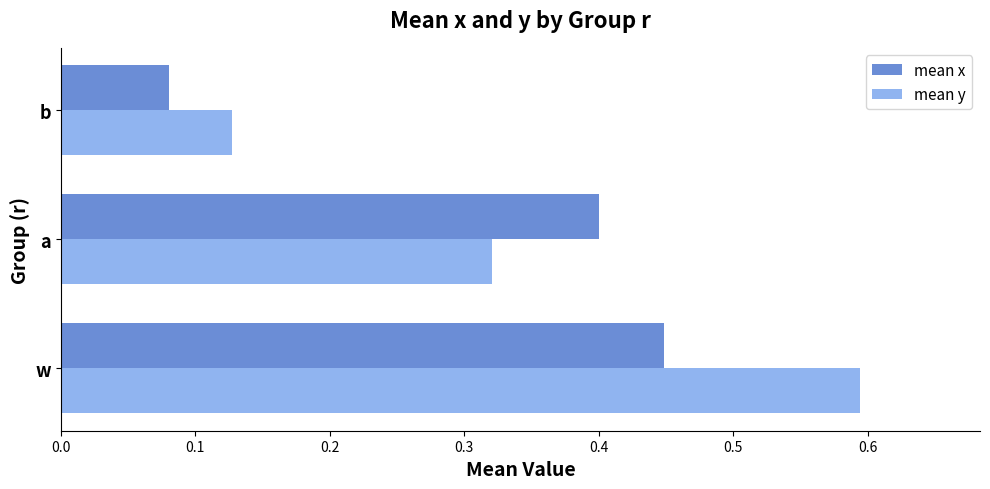

At how many categories does at least one series exceed 0?

3